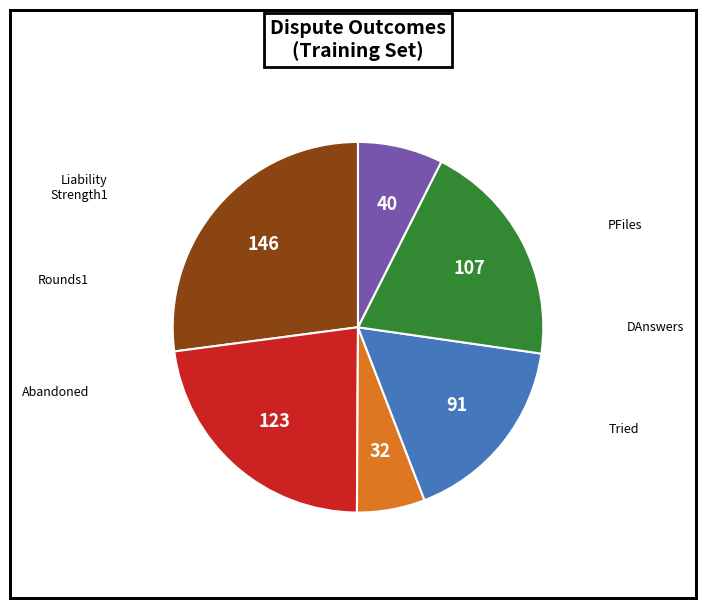

Count the number of slices in the pie.

6